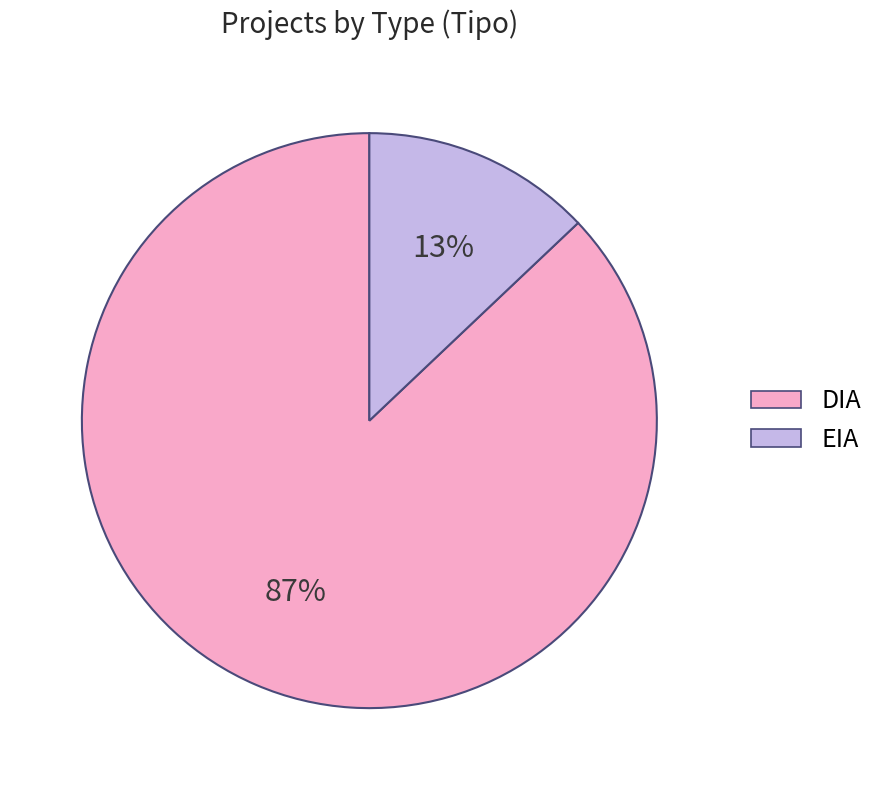

Do EIA and DIA together represent more than half of the pie?

Yes